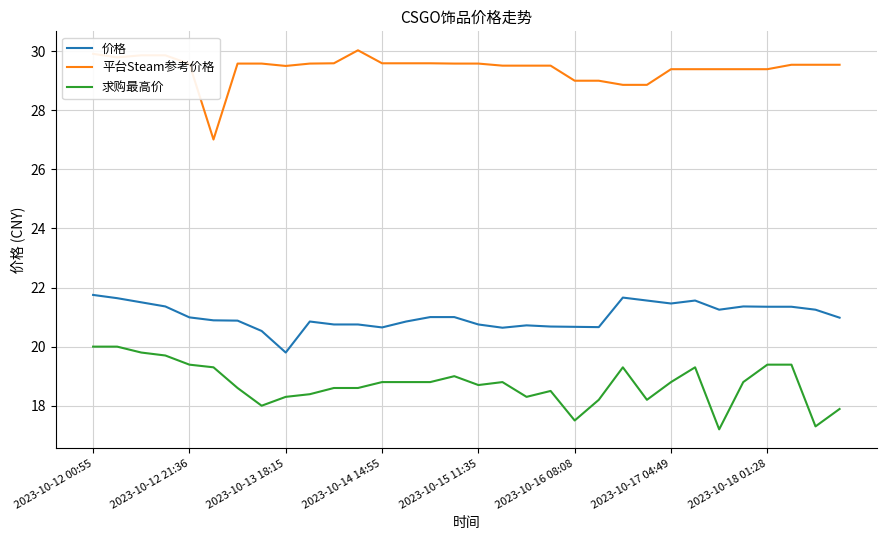

What is the difference between the maximum and minimum values in the 平台Steam参考价格 series?

3.0